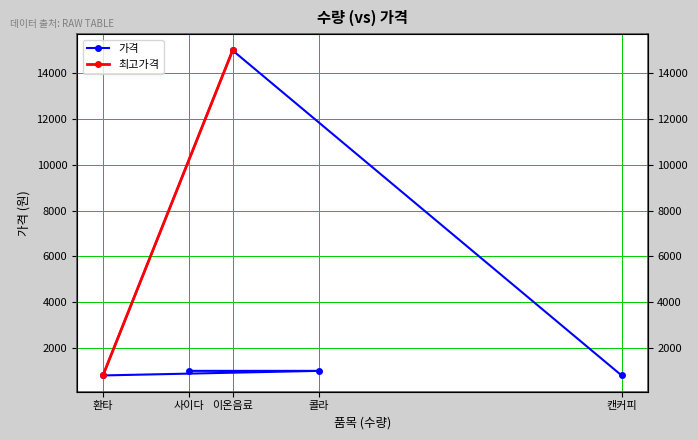

At which category does the data reach its first local valley?

환타